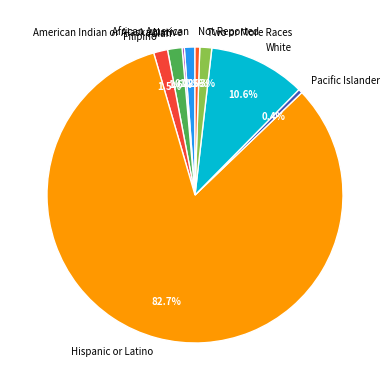

To the nearest percent, what portion does Hispanic or Latino represent?

83%